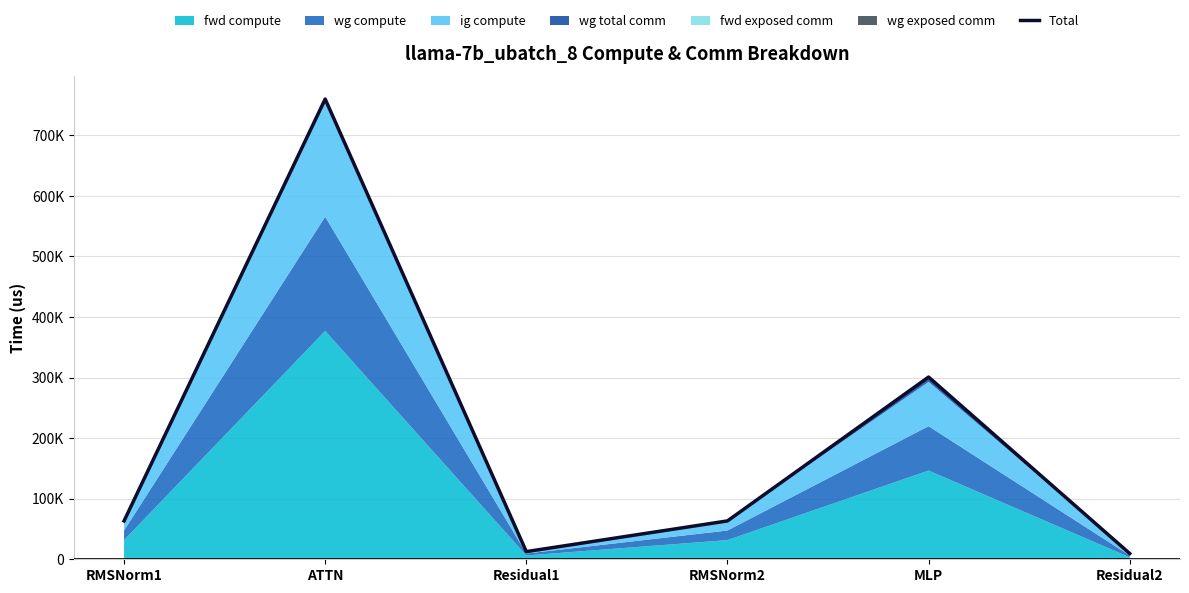

What is the maximum value shown in the chart?

759736.0